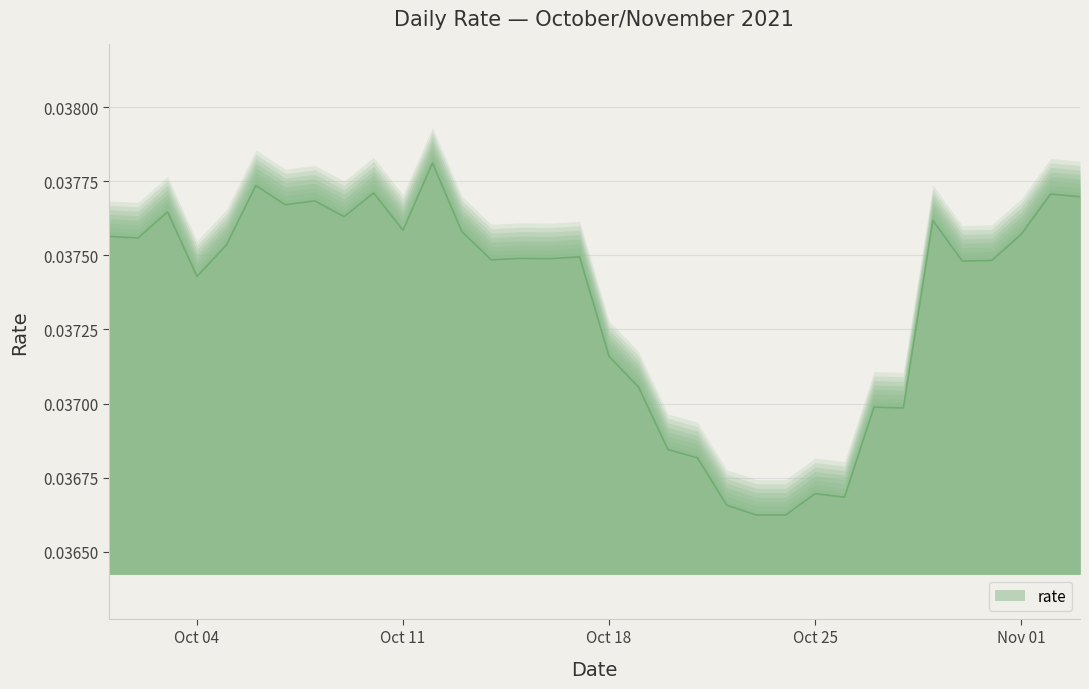

The chart shows a value of 0.1 at Oct 18. True or false?

False